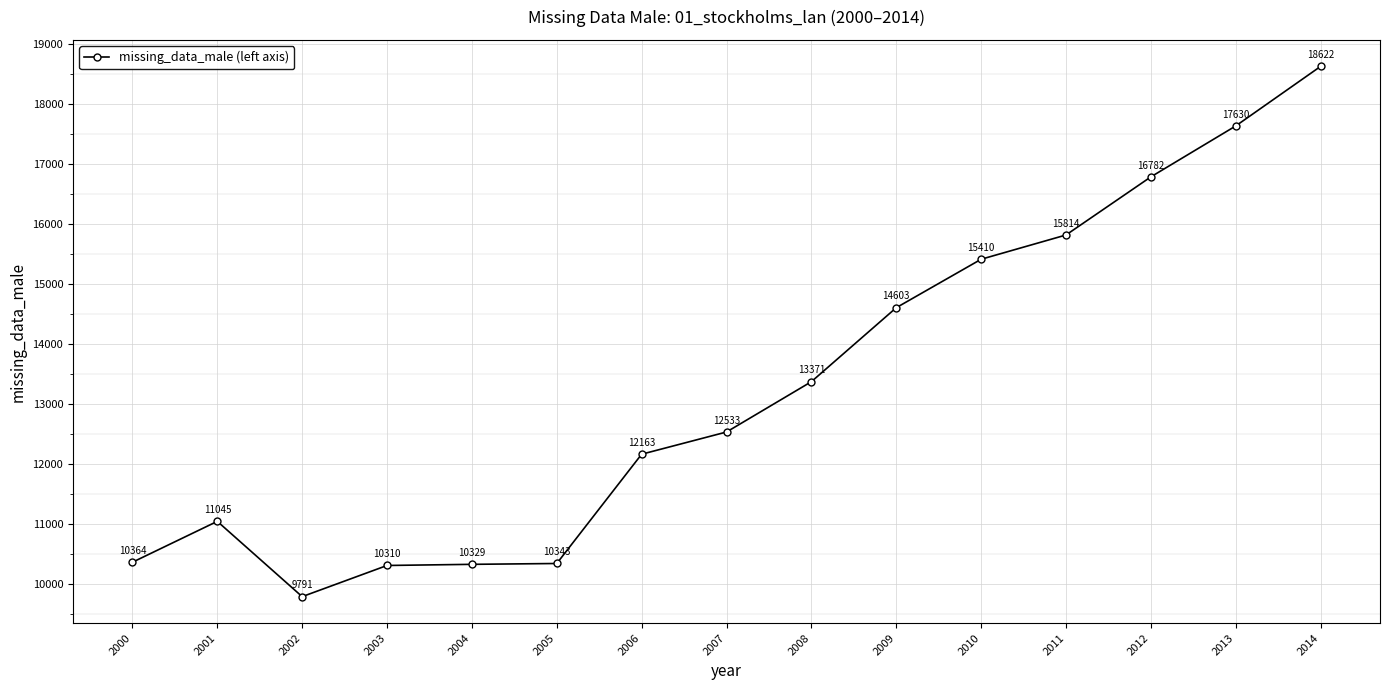

List the labels in order of value, largest first.

2014, 2013, 2012, 2011, 2010, 2009, 2008, 2007, 2006, 2001, 2000, 2005, 2004, 2003, 2002